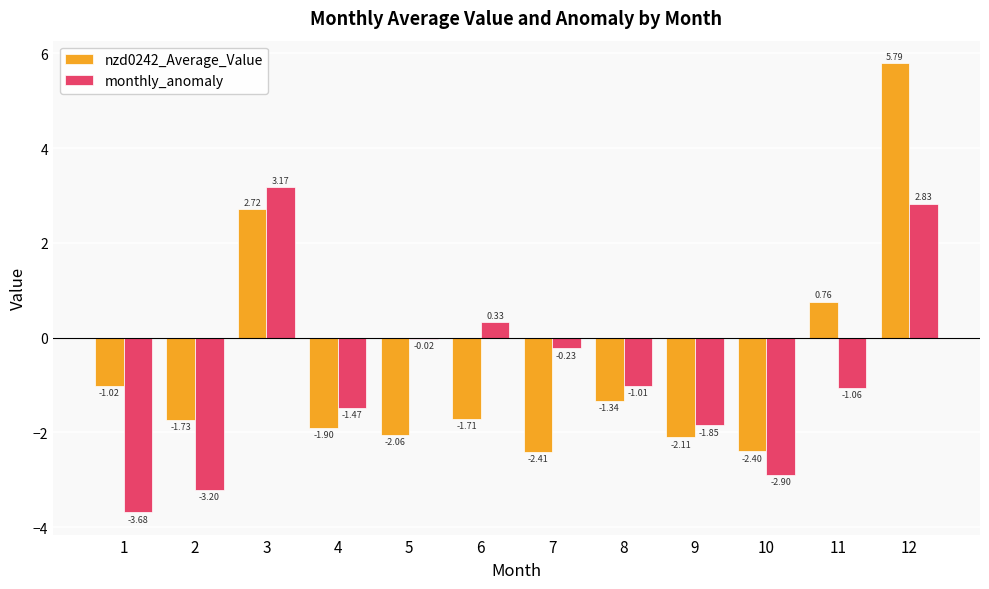

Which category has the highest value in the monthly_anomaly series?

3